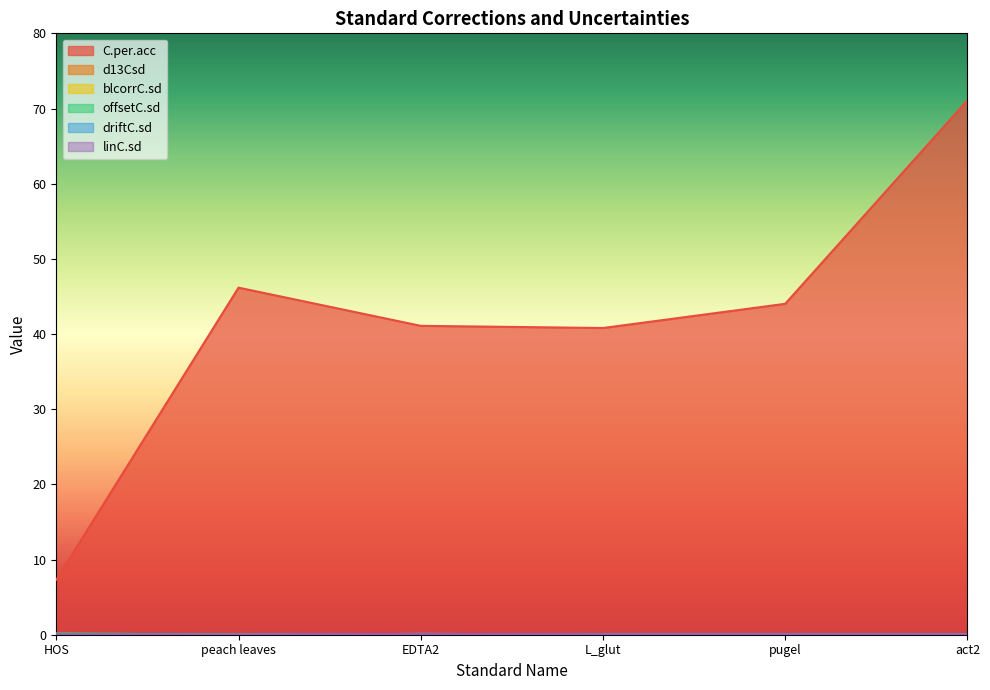

What is the lowest value of the C.per.acc series?

7.3